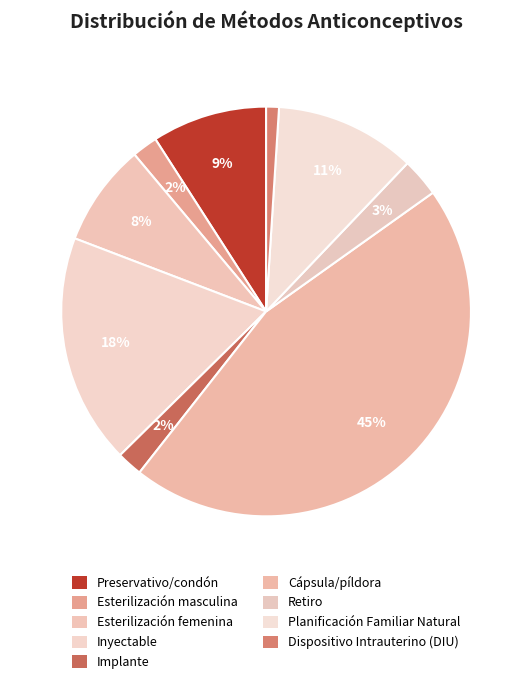

To the nearest percent, what percentage of the pie is Esterilización femenina?

8%